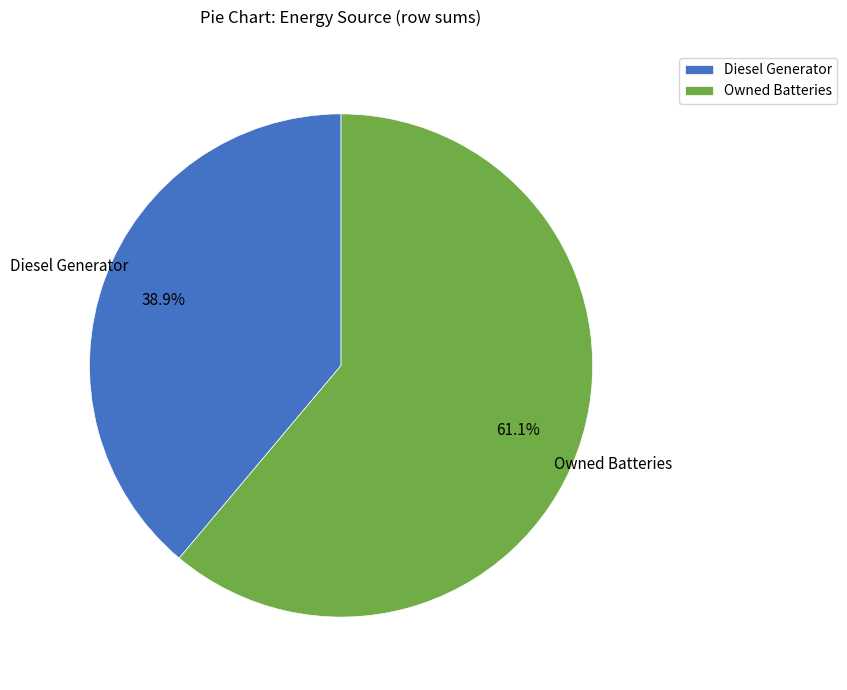

How many slices are in this pie chart?

2